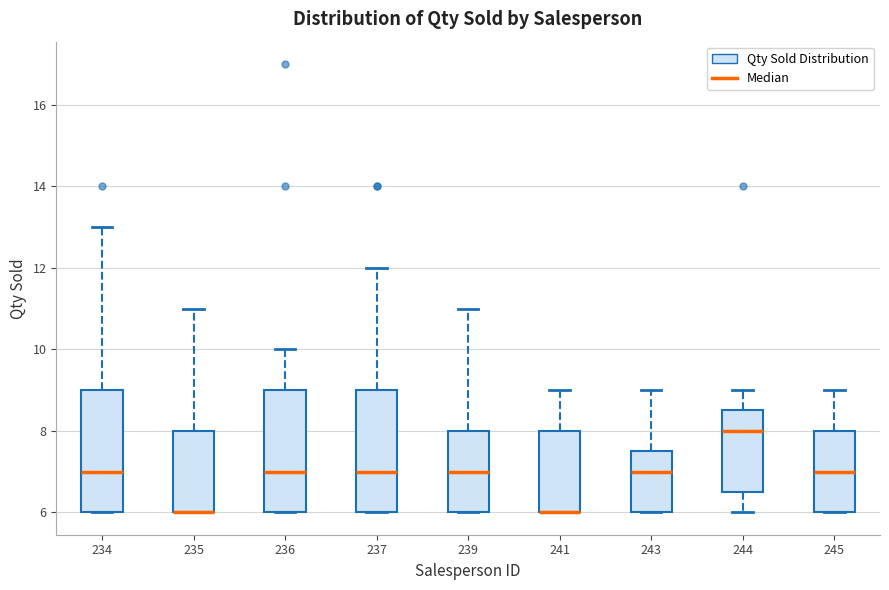

Reading left to right, transcribe this box plot: for each box, give where its median line is, the range the box spans, and where its two whiskers end, as read against the y-axis. The values are not printed on the chart, so give them approximately, as read against the axis.

234: median 7.0, box 6.0 to 9.0, whiskers 6.0 to 13.0
235: median 6.0 (drawn on the box's lower edge), box 6.0 to 8.0, whiskers 6.0 to 11.0
236: median 7.0, box 6.0 to 9.0, whiskers 6.0 to 10.0
237: median 7.0, box 6.0 to 9.0, whiskers 6.0 to 12.0
239: median 7.0, box 6.0 to 8.0, whiskers 6.0 to 11.0
241: median 6.0 (drawn on the box's lower edge), box 6.0 to 8.0, whiskers 6.0 to 9.0
243: median 7.0, box 6.0 to 7.6, whiskers 6.0 to 9.0
244: median 8.0, box 6.6 to 8.6, whiskers 6.0 to 9.0
245: median 7.0, box 6.0 to 8.0, whiskers 6.0 to 9.0